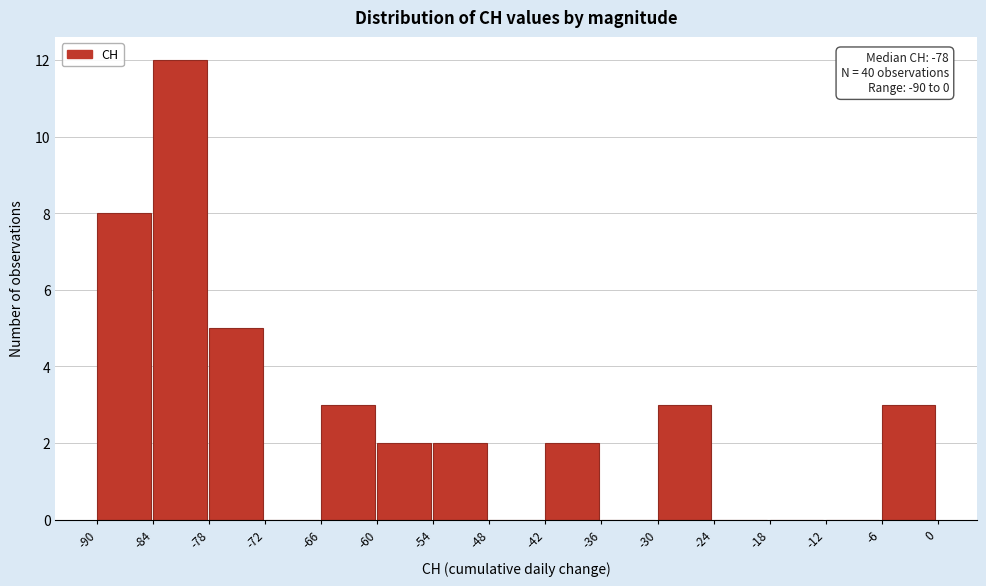

Over which range of the x-axis is the bar tallest?

-84 to -78